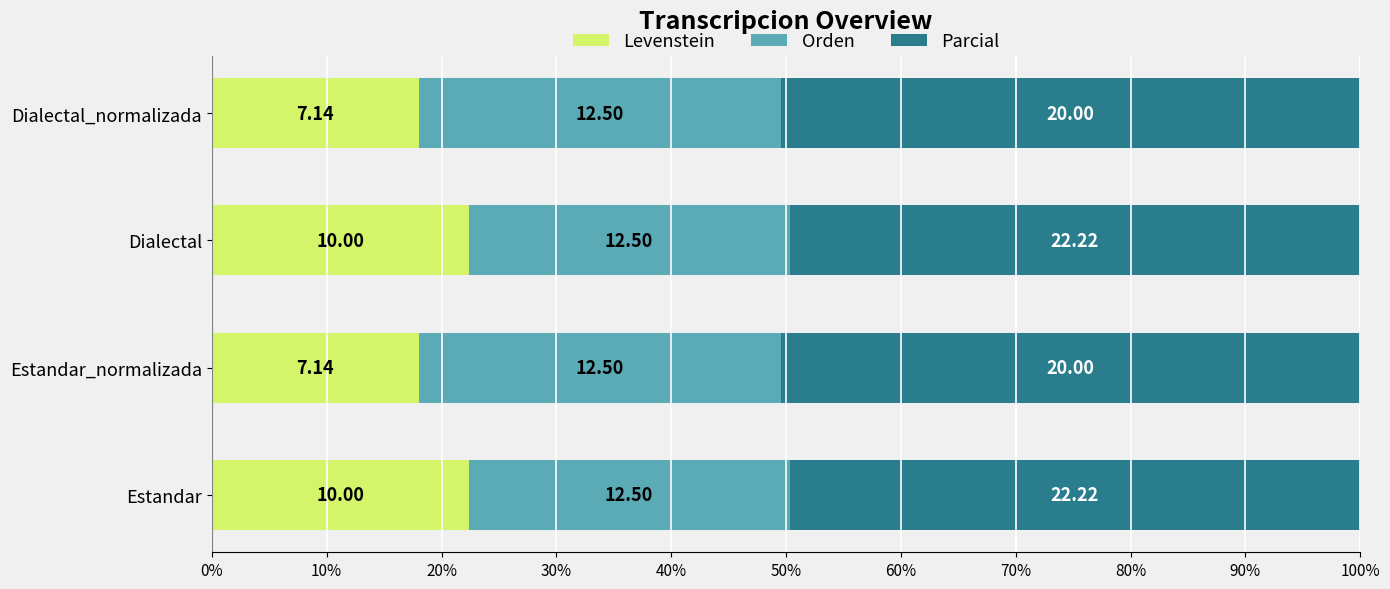

What position from the right is Estandar_normalizada?

3